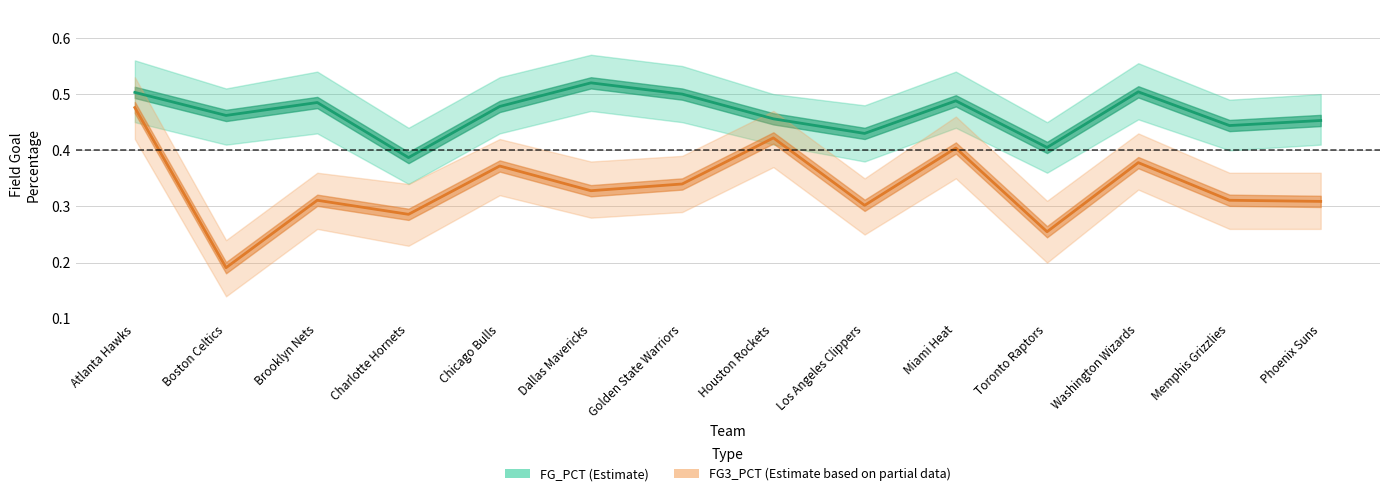

List the series in order of their overall mean, highest first.

FG_PCT (Estimate), FG3_PCT (Estimate based on partial data)